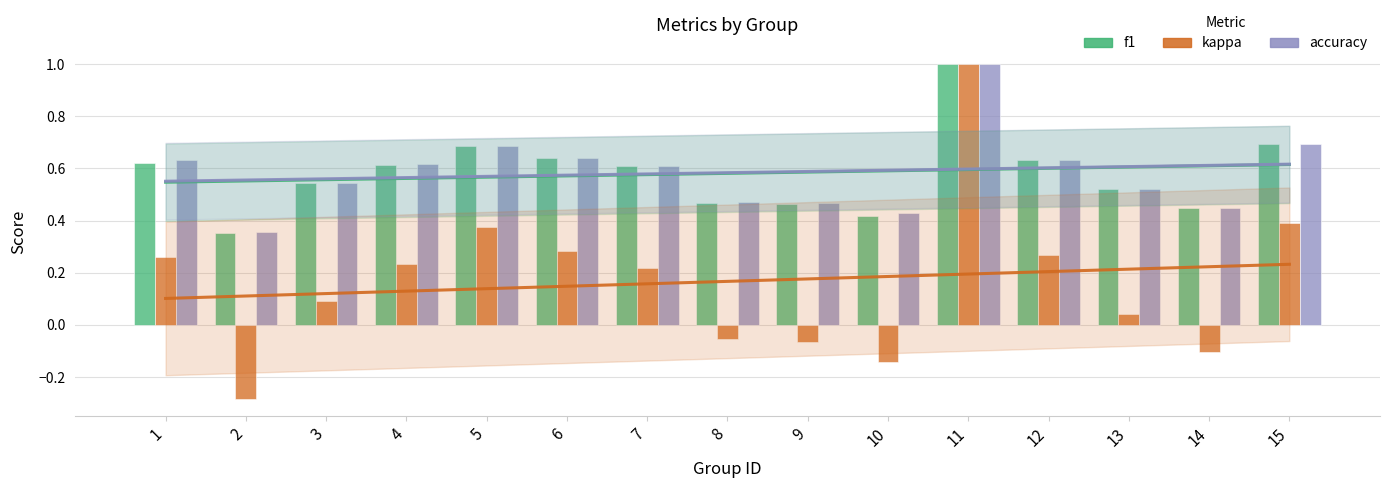

What is the sum of the accuracy values at 15 and 7?

1.3